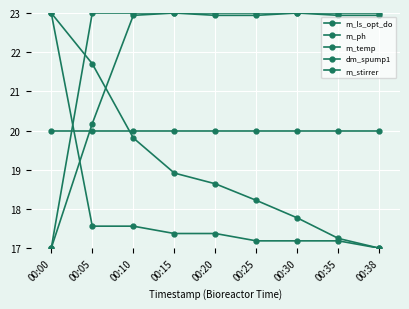

How many categories are shown in the chart?

9